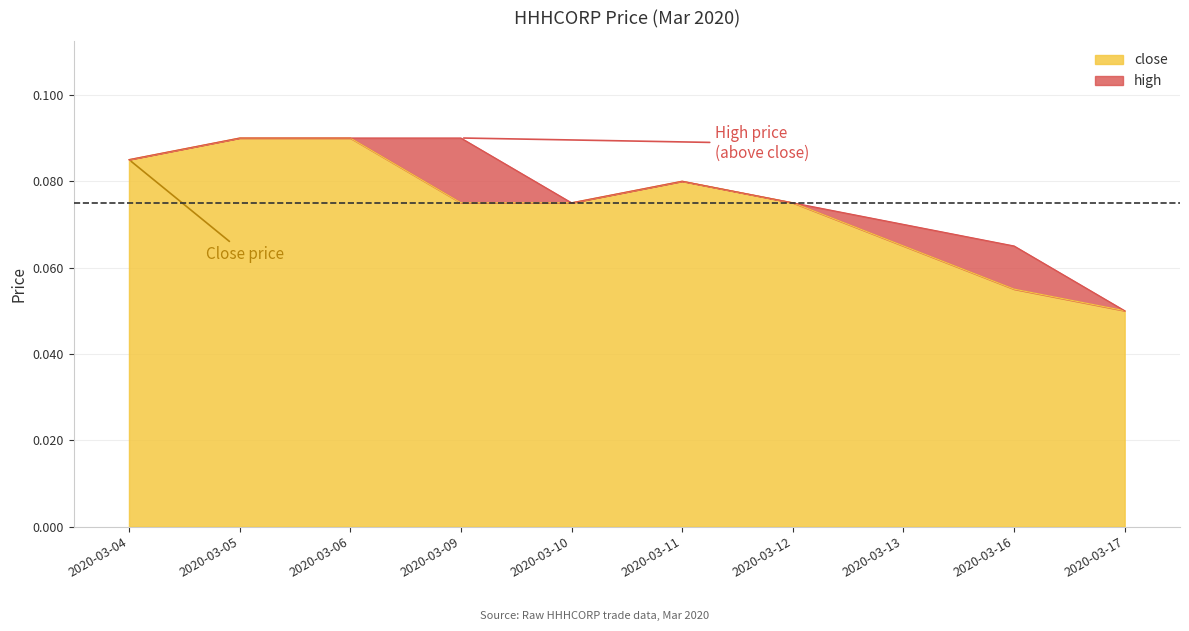

True or false: high and close cross at least once.

False